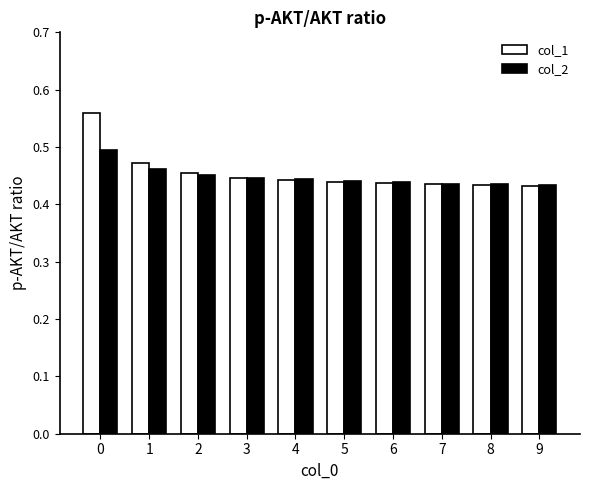

Is it true that col_2 equals 0.5 at 2?

True